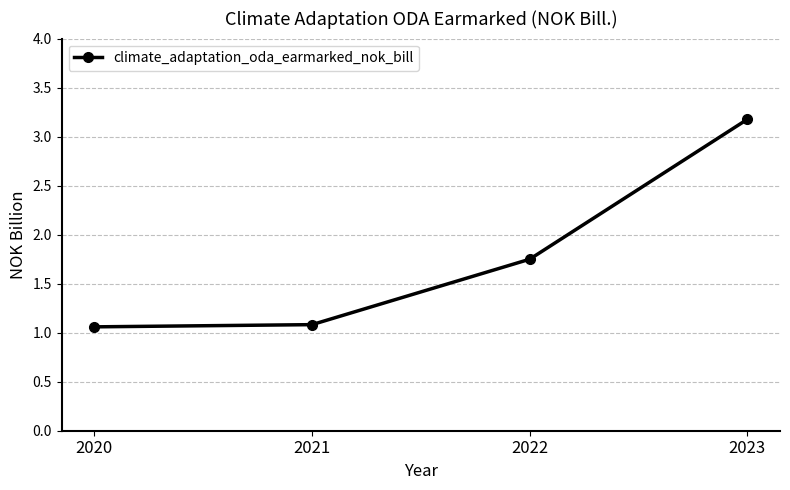

The value at 2021 is 1.1. True or false?

True